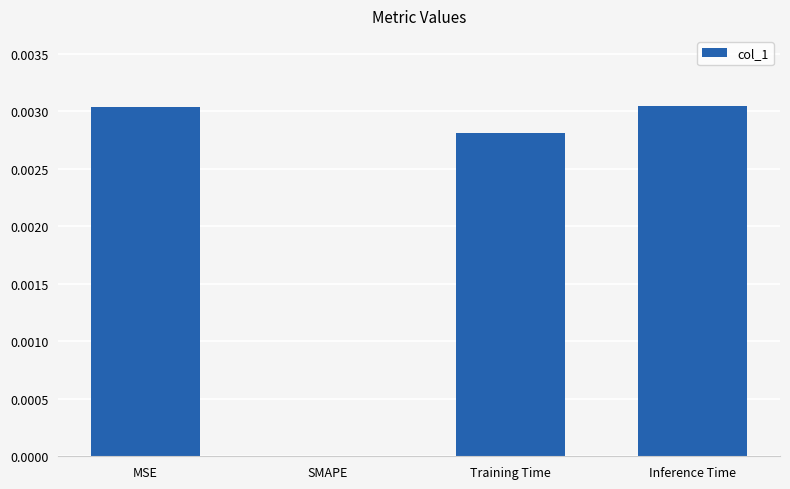

At which label is the value closest to 0?

SMAPE